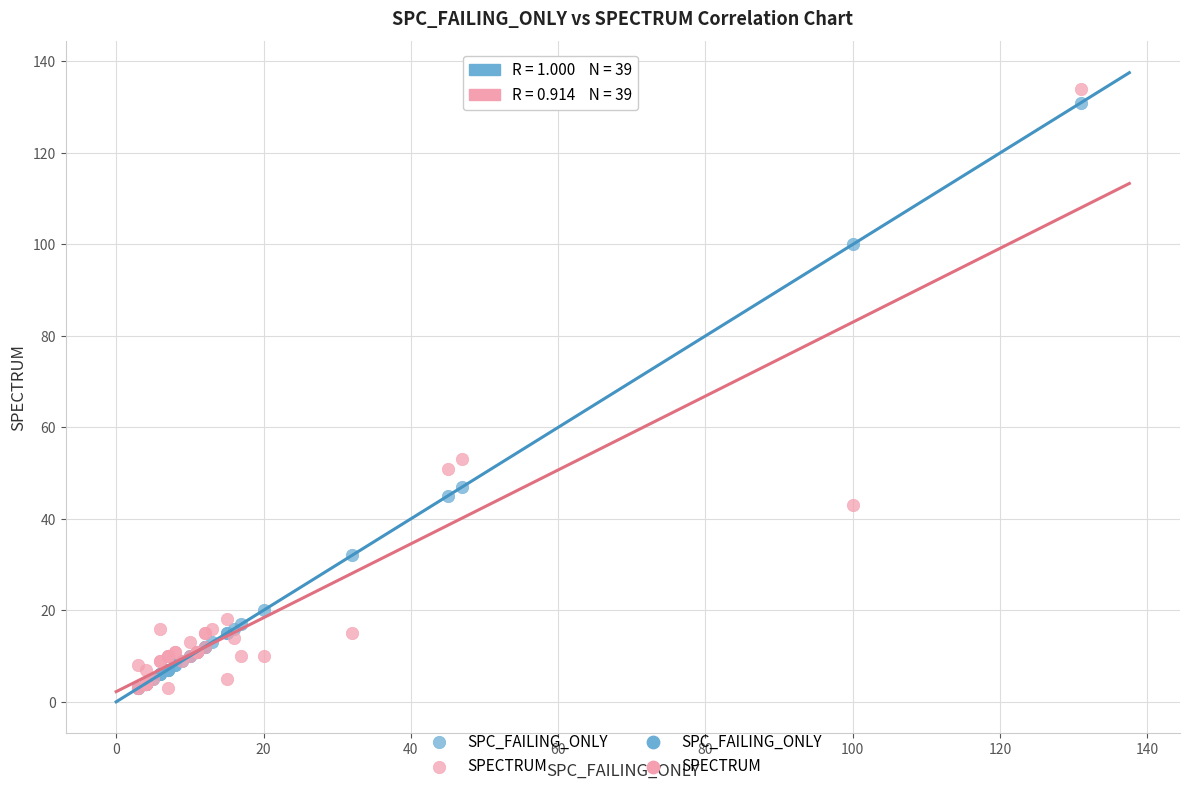

Across all series, what Y value is closest to 68?

53